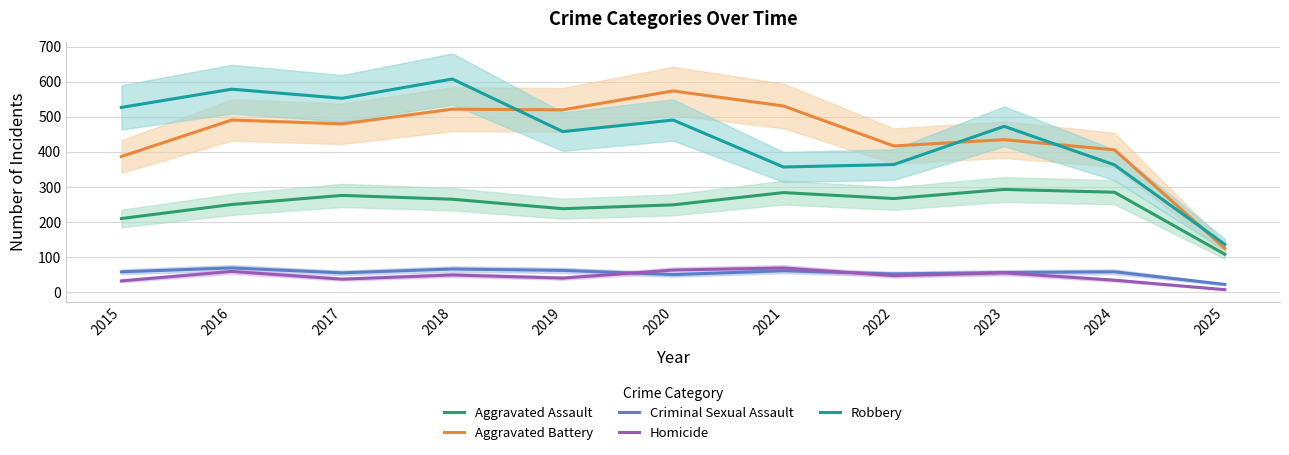

Count the number of categories in the chart.

11